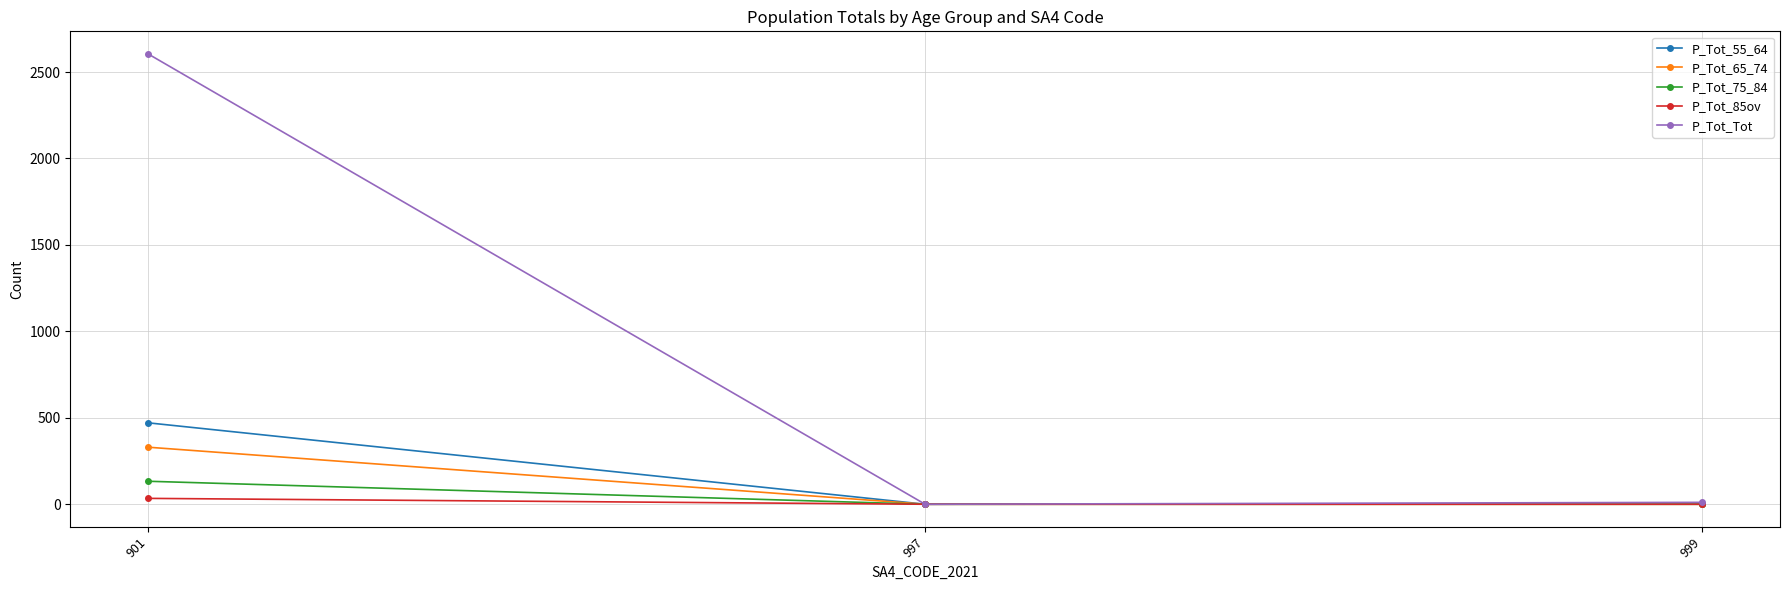

At how many categories does at least one series exceed 2404?

1